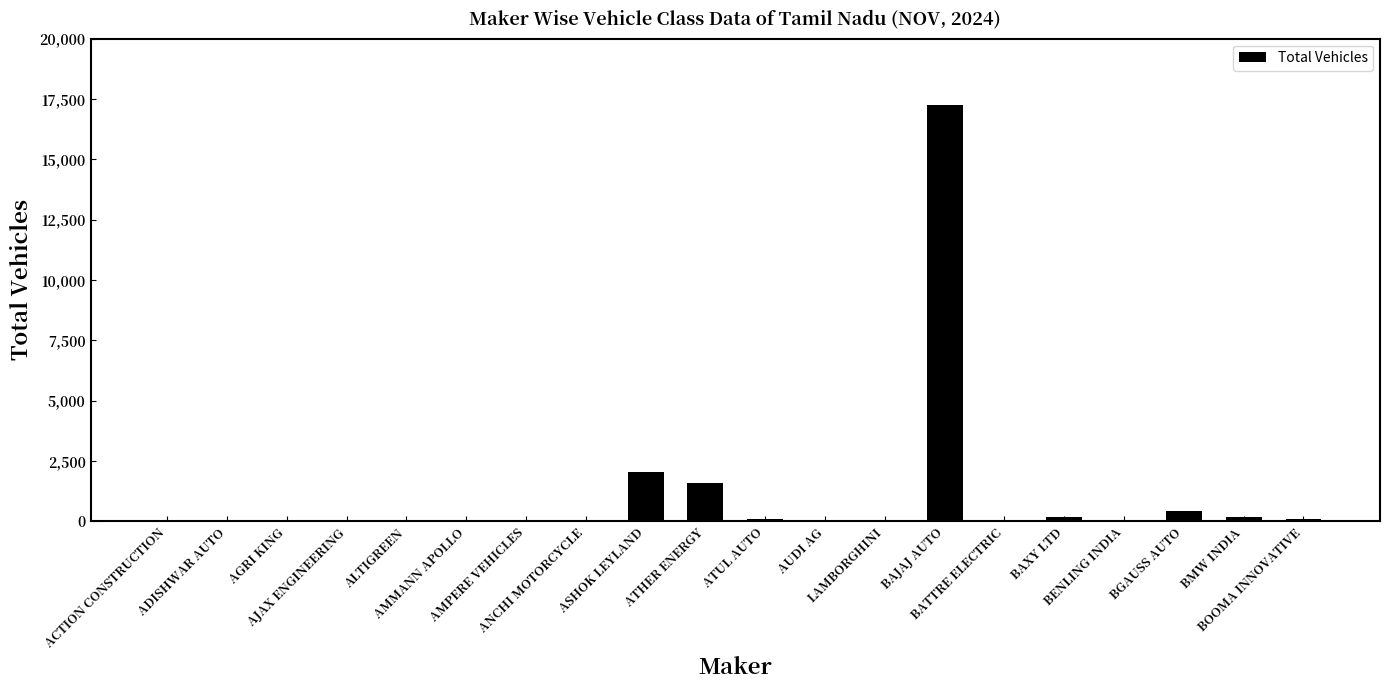

True or false: the data shows 1 at AUDI AG.

True